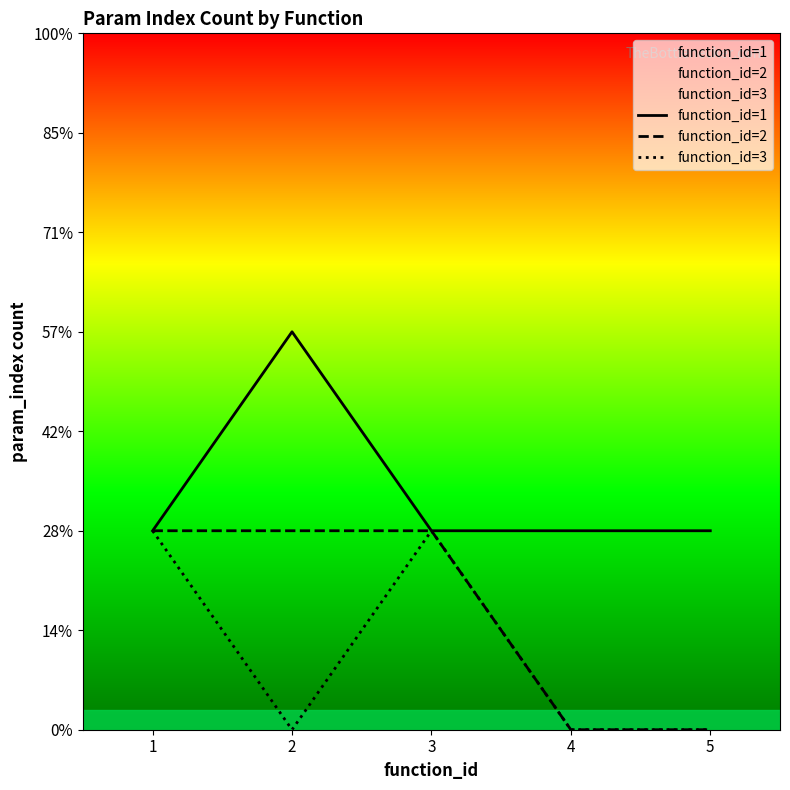

At which category is the sum across all series the highest?

1